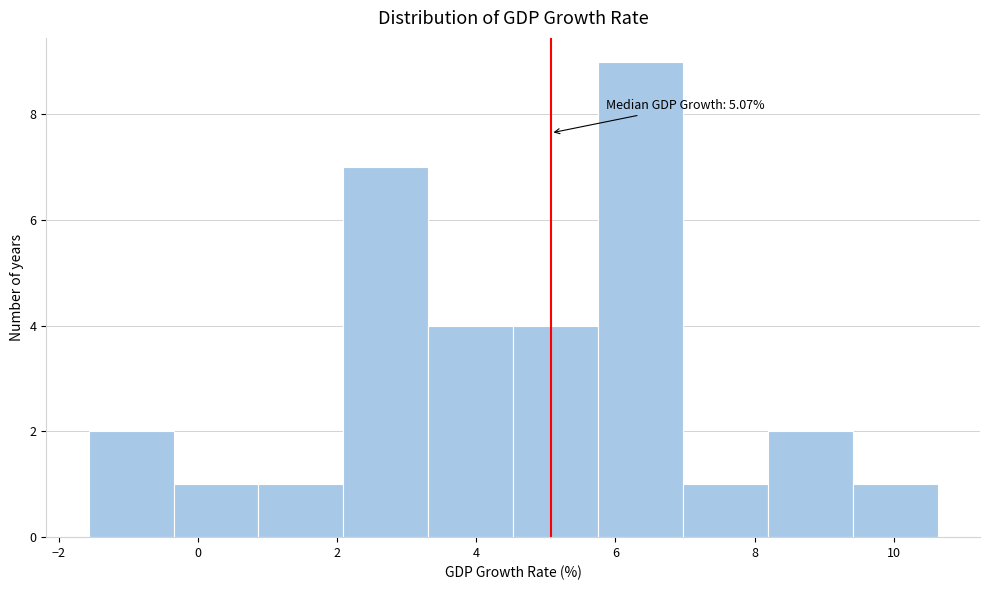

Over which range of the x-axis is the bar tallest?

5.8 to 7.0